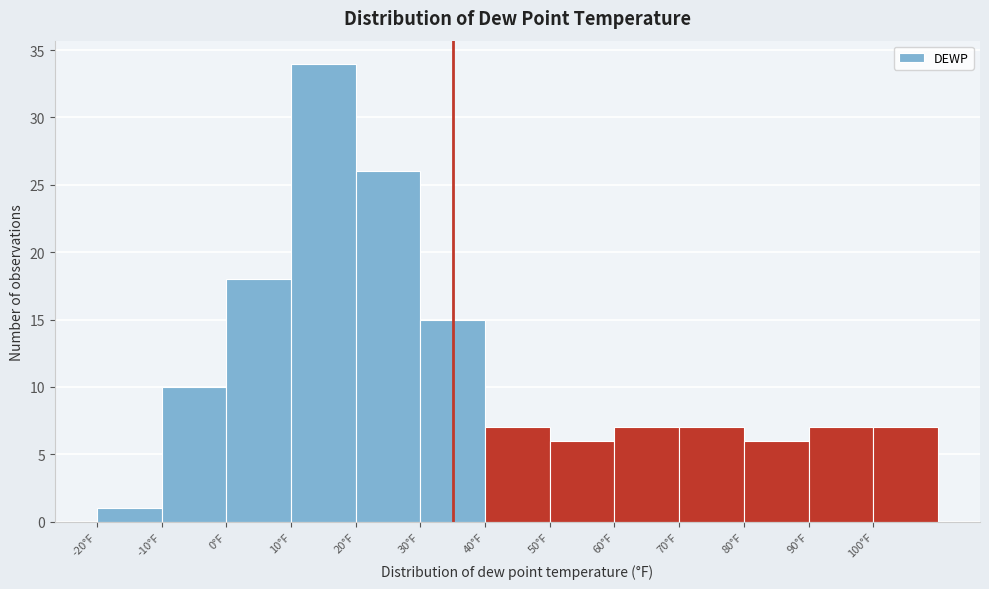

How tall is the bar that spans 30 to 40 on the x-axis? The values are not printed on the chart, so give them approximately, as read against the axis.

15